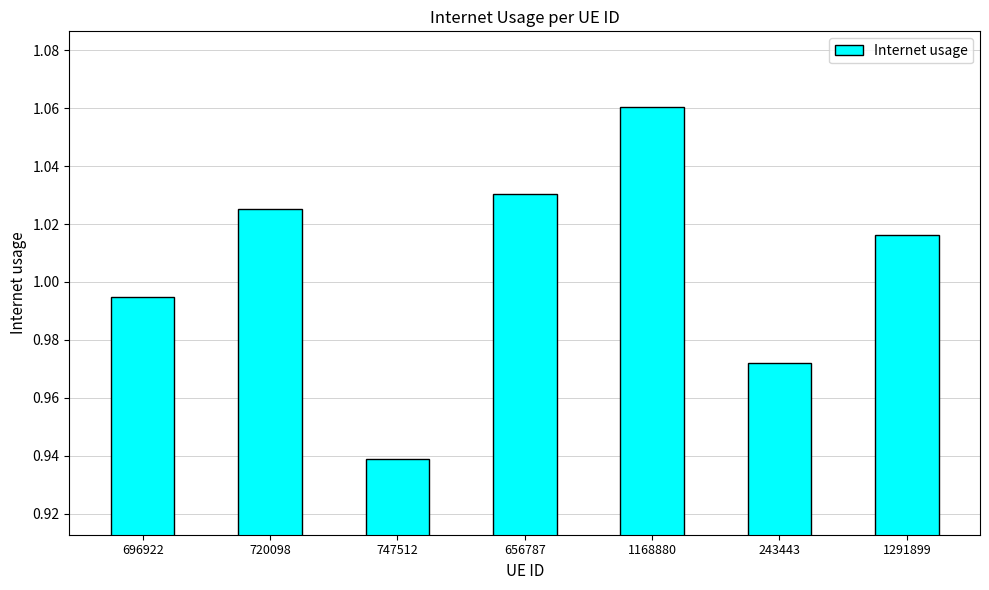

True or false: the data shows 1.8 at 1291899.

False